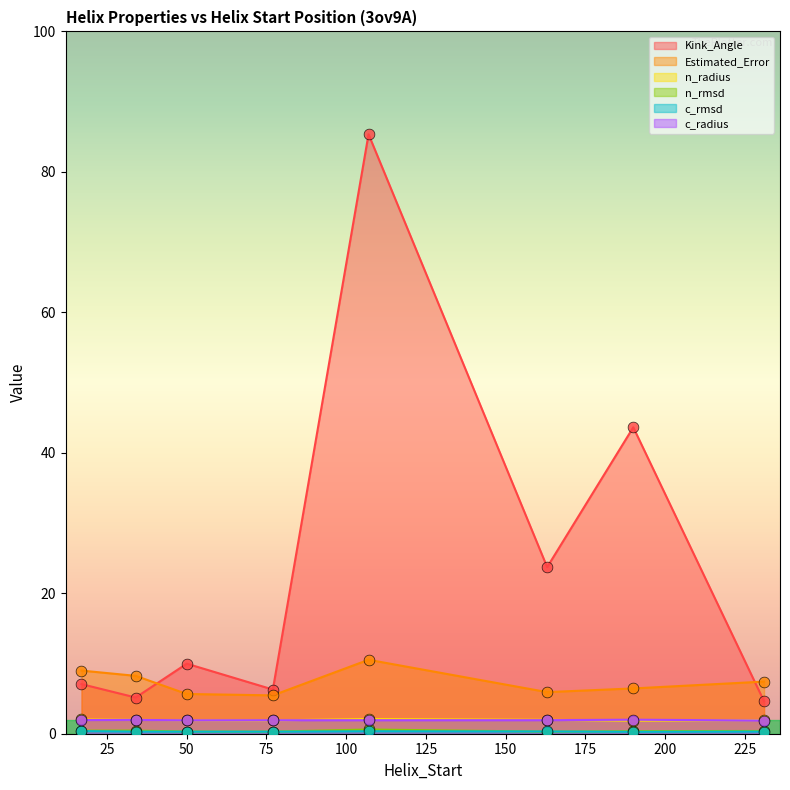

Which series has the largest Y range (max minus min)?

Kink_Angle